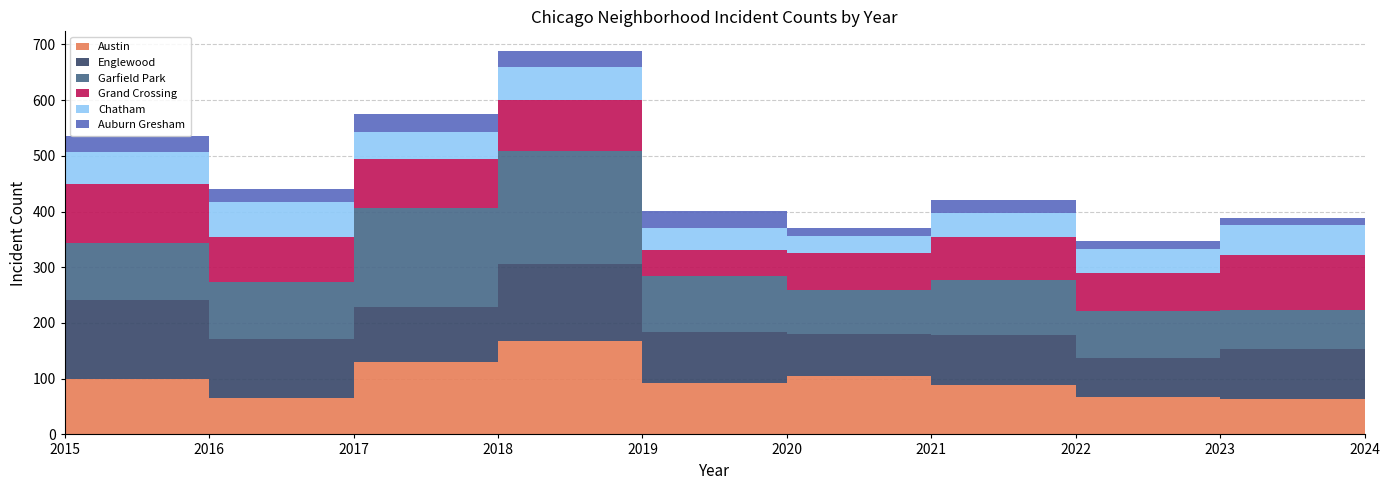

Reading left to right, transcribe all the data shown in this chart.

Austin: 2015=78	2016=99	2017=65	2018=130	2019=167	2020=92	2021=104	2022=89	2023=68	2024=64
Englewood: 2015=111	2016=142	2017=107	2018=98	2019=138	2020=92	2021=76	2022=90	2023=69	2024=89
Garfield Park: 2015=73	2016=103	2017=101	2018=178	2019=204	2020=100	2021=79	2022=98	2023=85	2024=71
Grand Crossing: 2015=77	2016=106	2017=82	2018=88	2019=91	2020=47	2021=66	2022=77	2023=67	2024=98
Chatham: 2015=51	2016=57	2017=62	2018=48	2019=60	2020=40	2021=31	2022=44	2023=43	2024=54
Auburn Gresham: 2015=56	2016=28	2017=23	2018=33	2019=29	2020=30	2021=15	2022=23	2023=16	2024=13